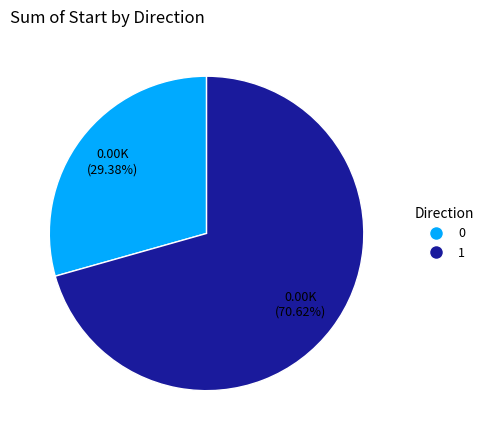

Is it true that 0 is 14% of the pie?

False